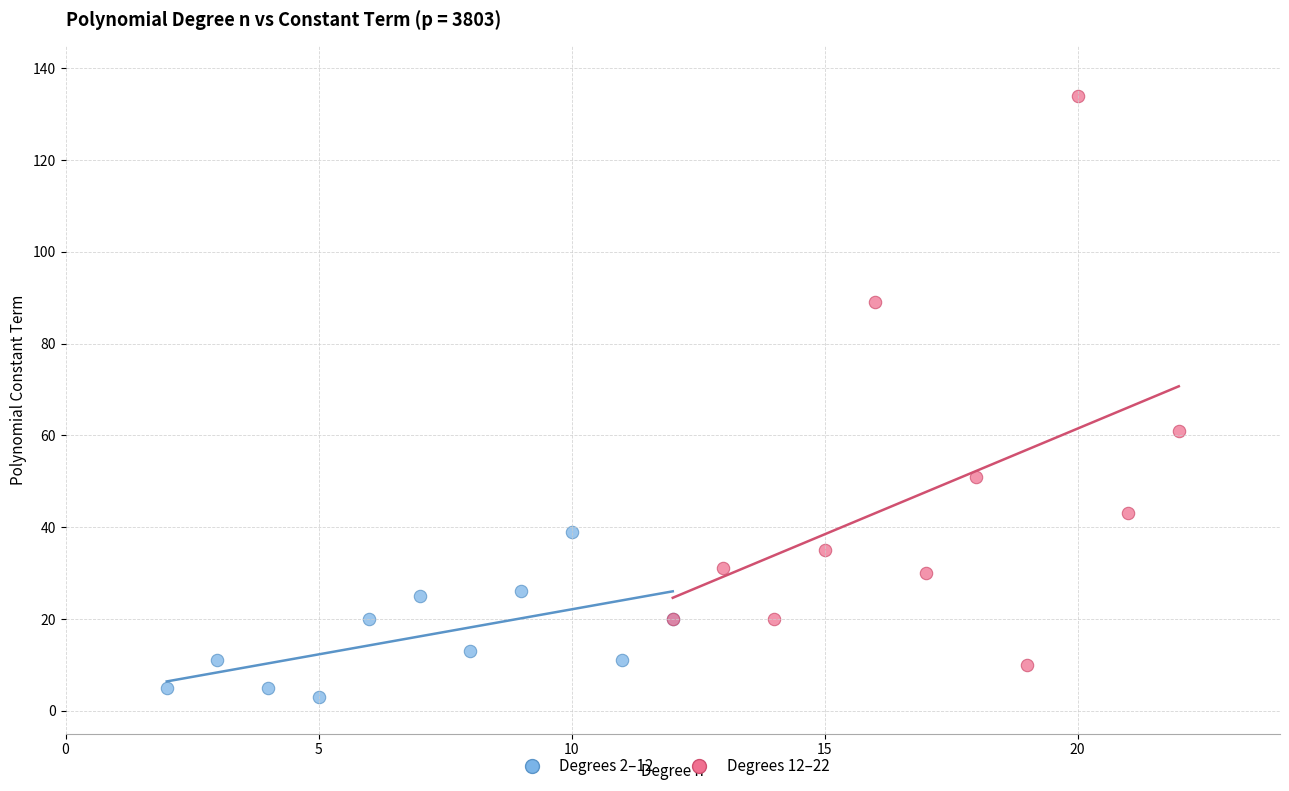

Which series contains the lowest Y value?

Degrees 2–12